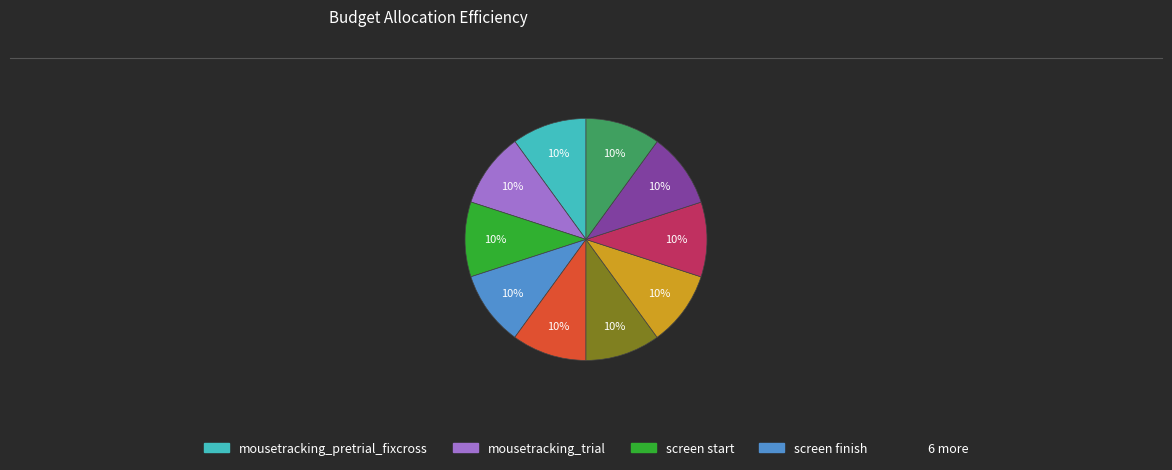

How many segments does this pie chart have?

10